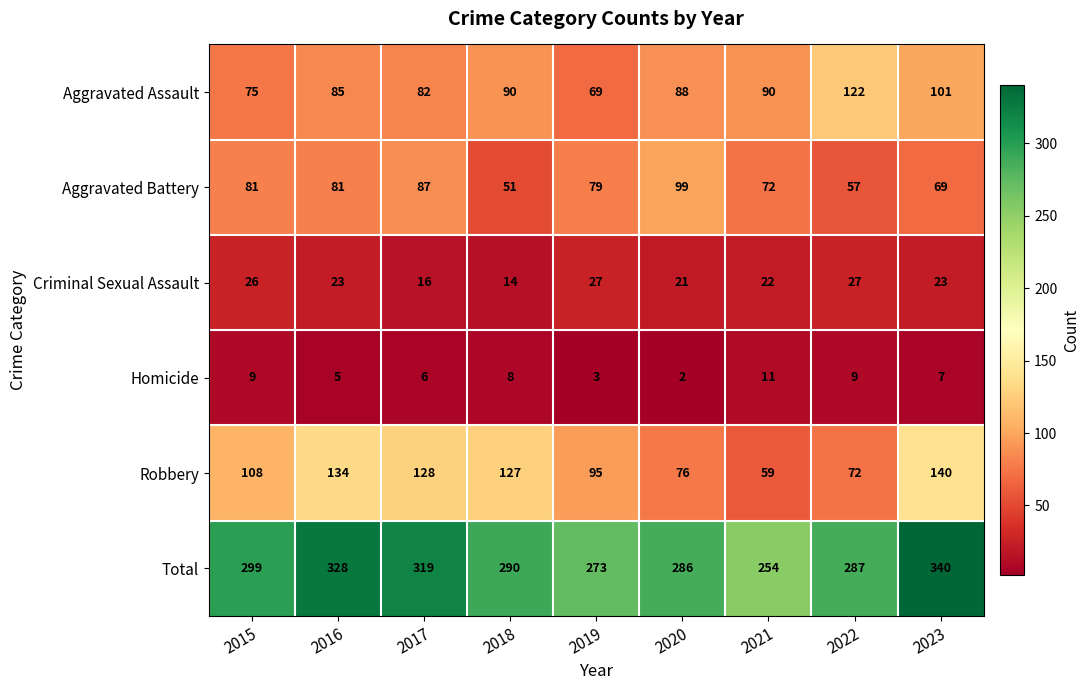

What is the spread (max minus min) of values at 2018?

282